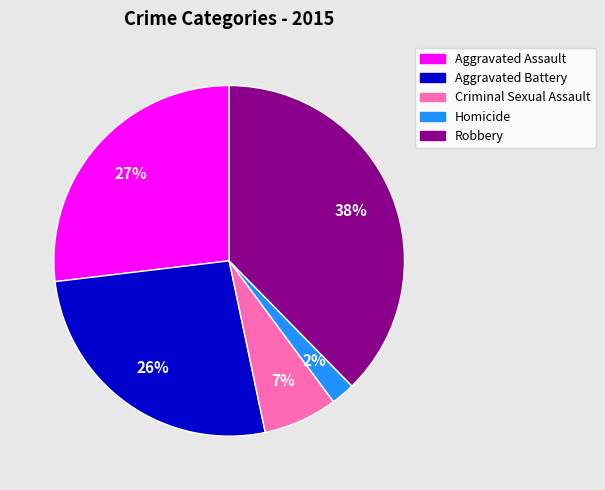

Count the number of slices in the pie.

5